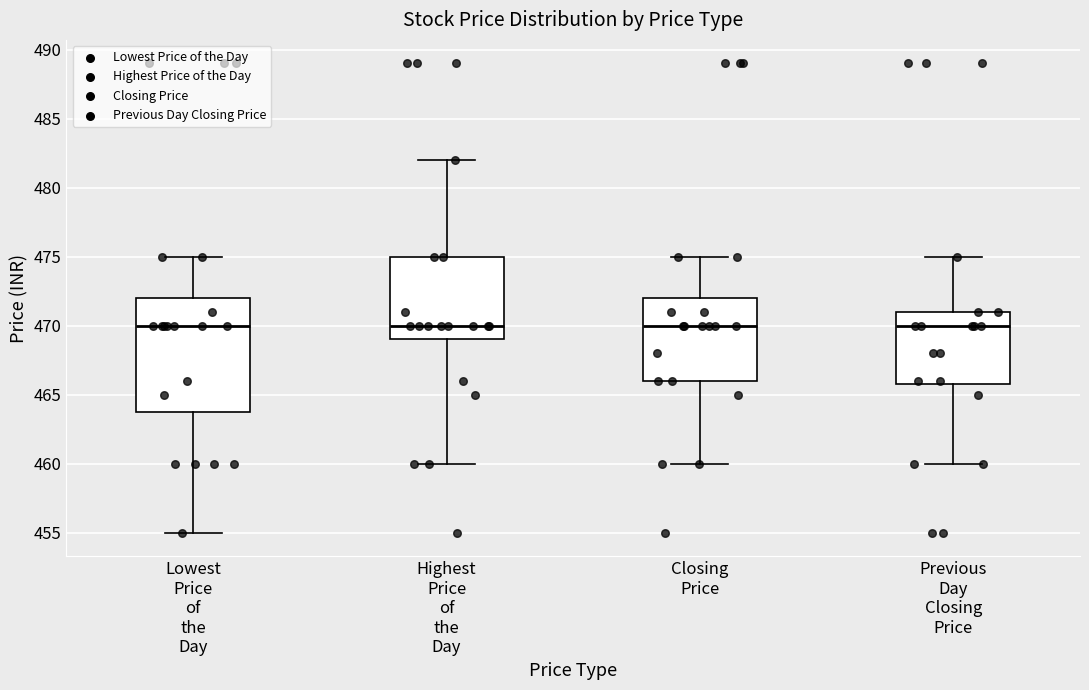

Reading left to right, transcribe this box plot: for each box, give where its median line is, the range the box spans, and where its two whiskers end, as read against the y-axis. The values are not printed on the chart, so give them approximately, as read against the axis.

Lowest Price of the Day: median 470, box 464 to 472, whiskers 455 to 475
Highest Price of the Day: median 470, box 469 to 475, whiskers 460 to 482
Closing Price: median 470, box 466 to 472, whiskers 460 to 475
Previous Day Closing Price: median 470, box 466 to 471, whiskers 460 to 475